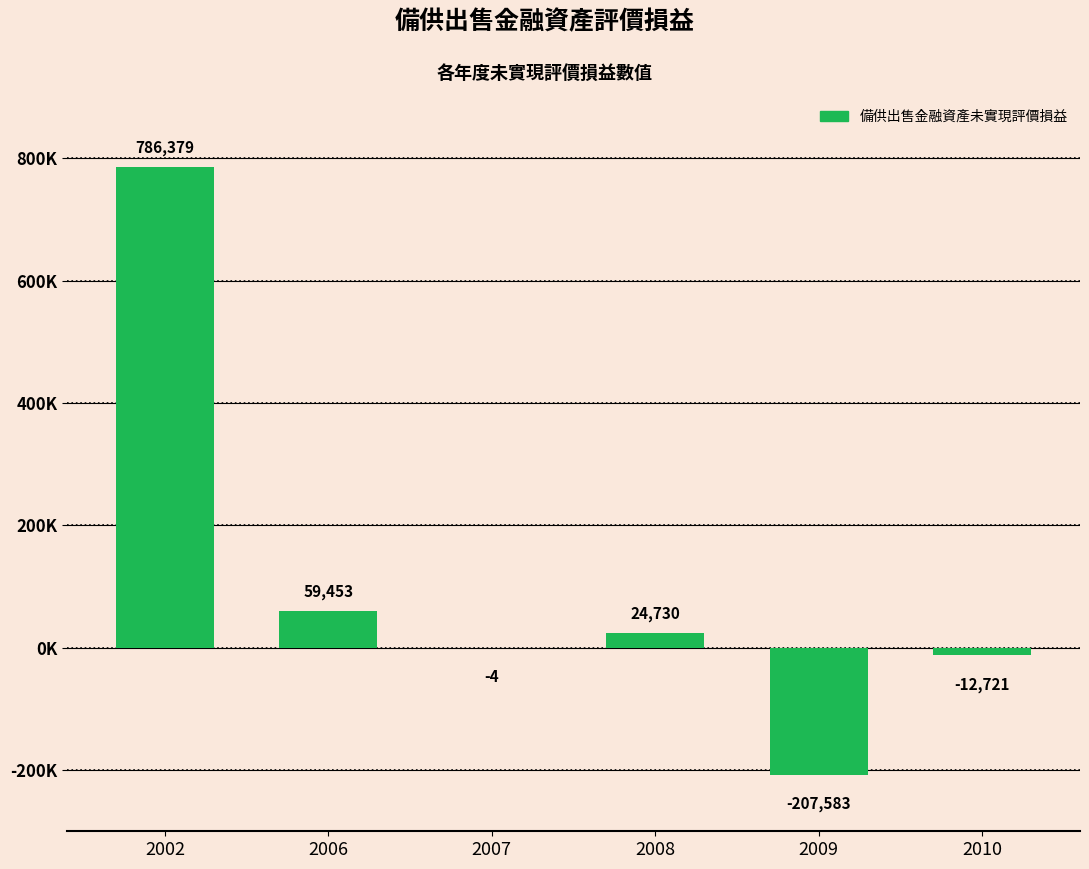

Are the bars horizontal?

No